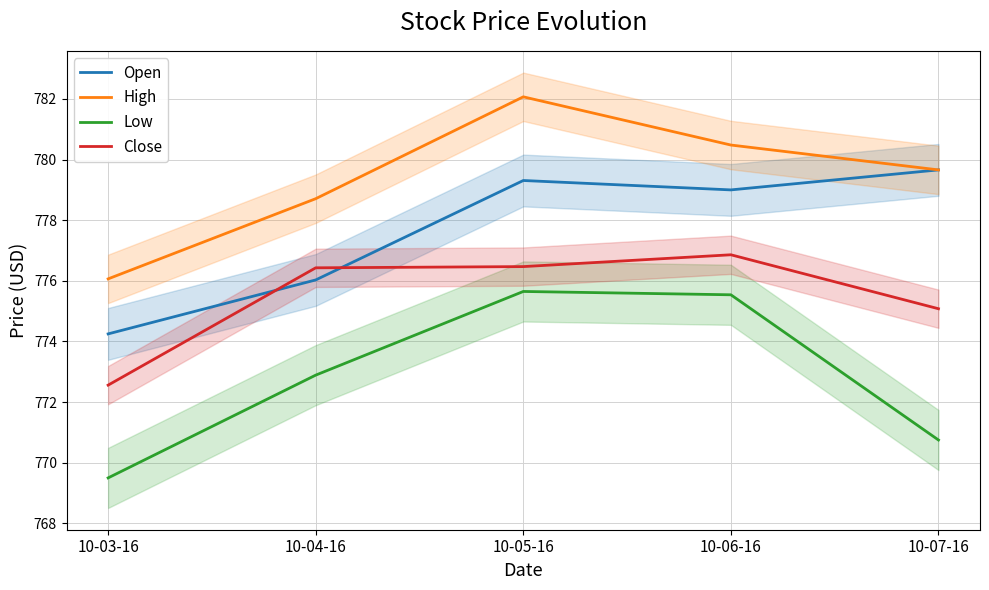

Count the number of categories in the chart.

5